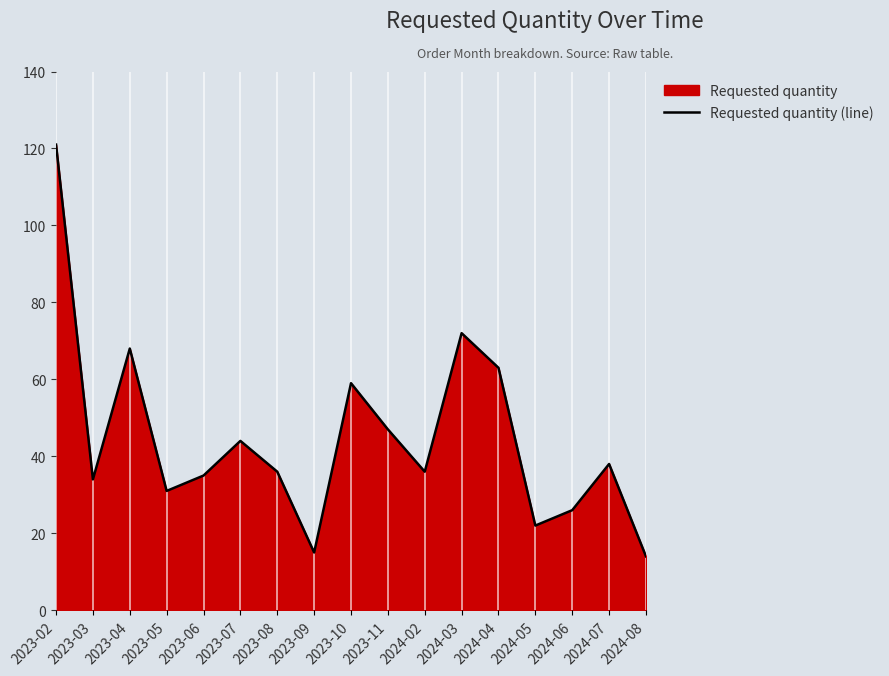

What is the label of the 1st point from the left?

2023-02